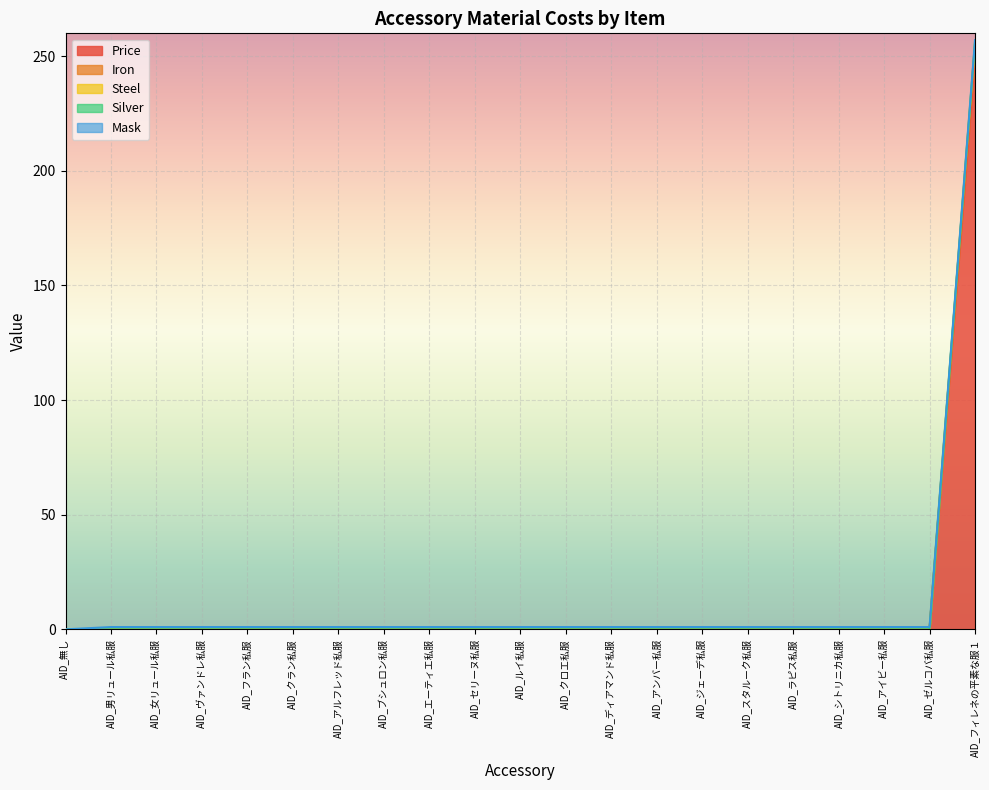

Does the chart display data point markers on the line(s)?

No